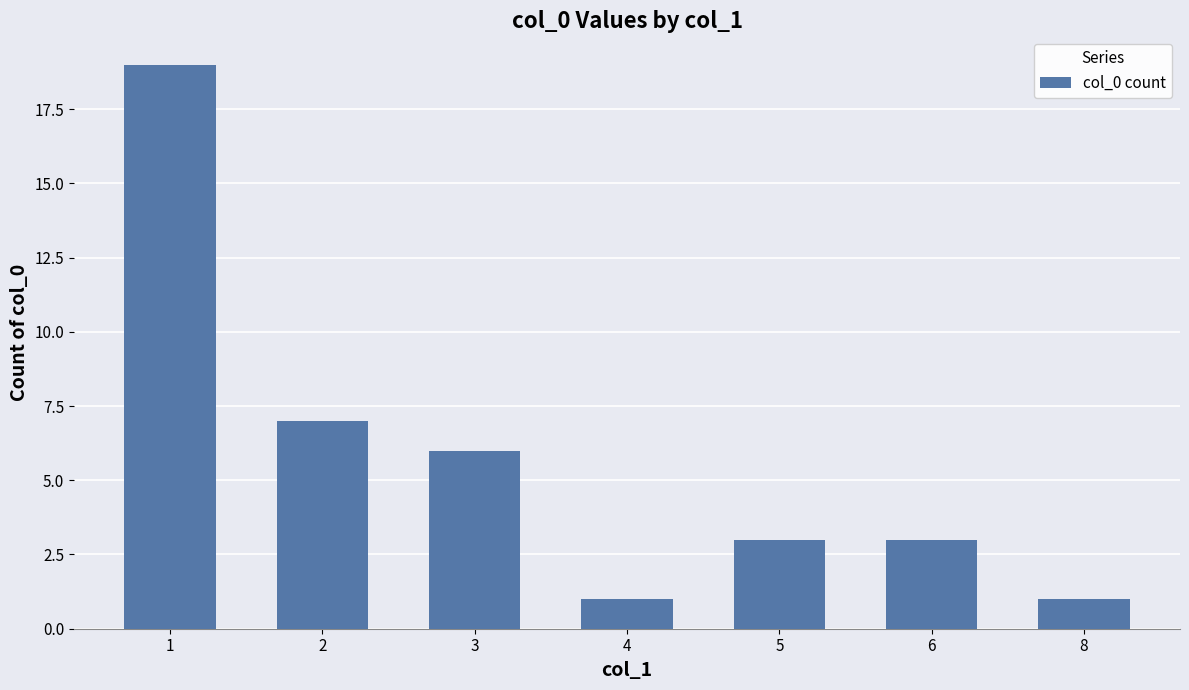

What is the maximum value shown in the chart?

19